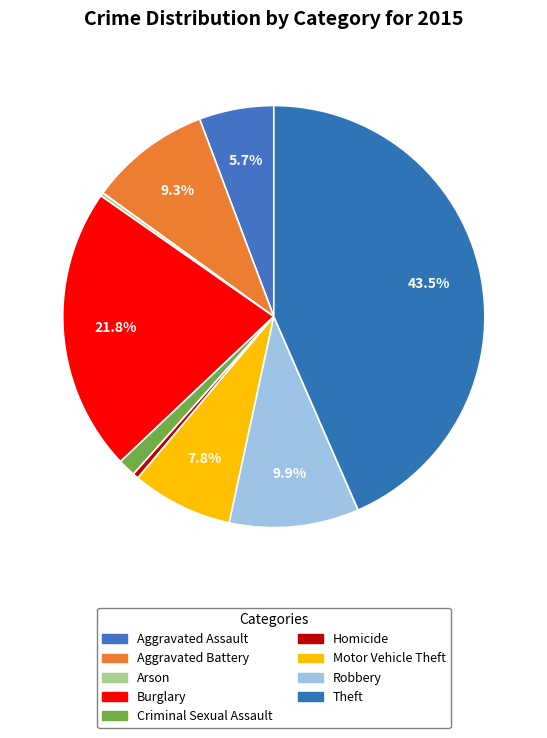

Does any single category account for the majority?

No